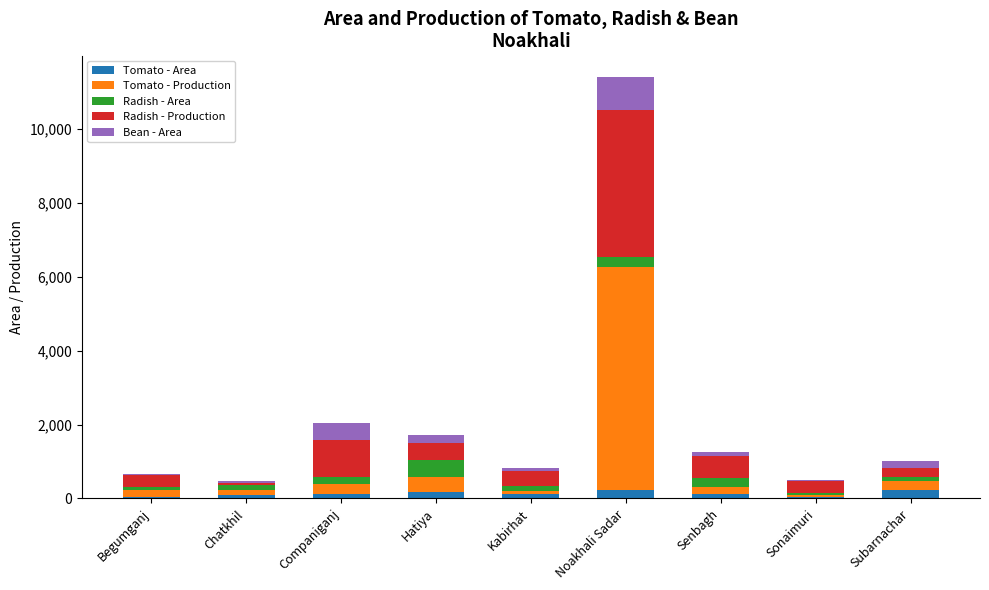

At which category is the sum across all series the highest?

Noakhali Sadar